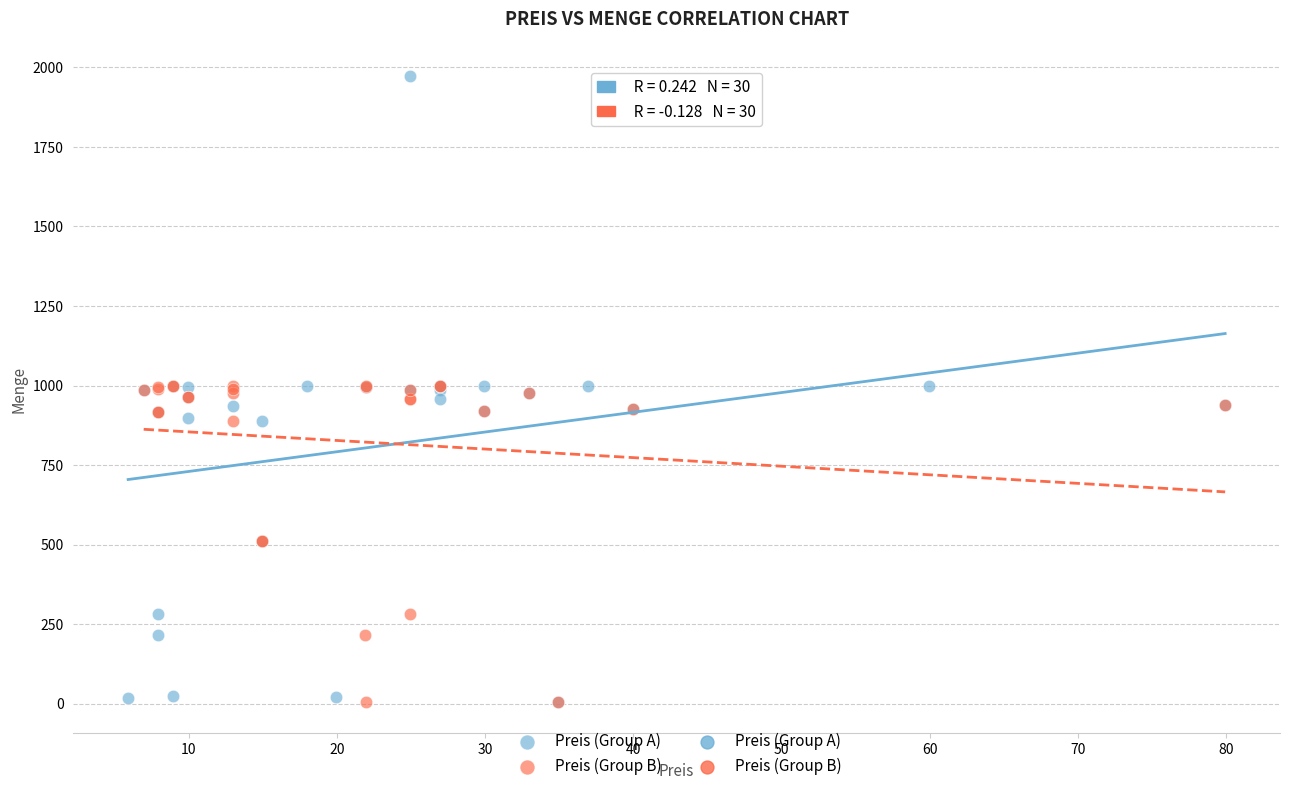

Which series has the largest Y range (max minus min)?

Preis (Group A)